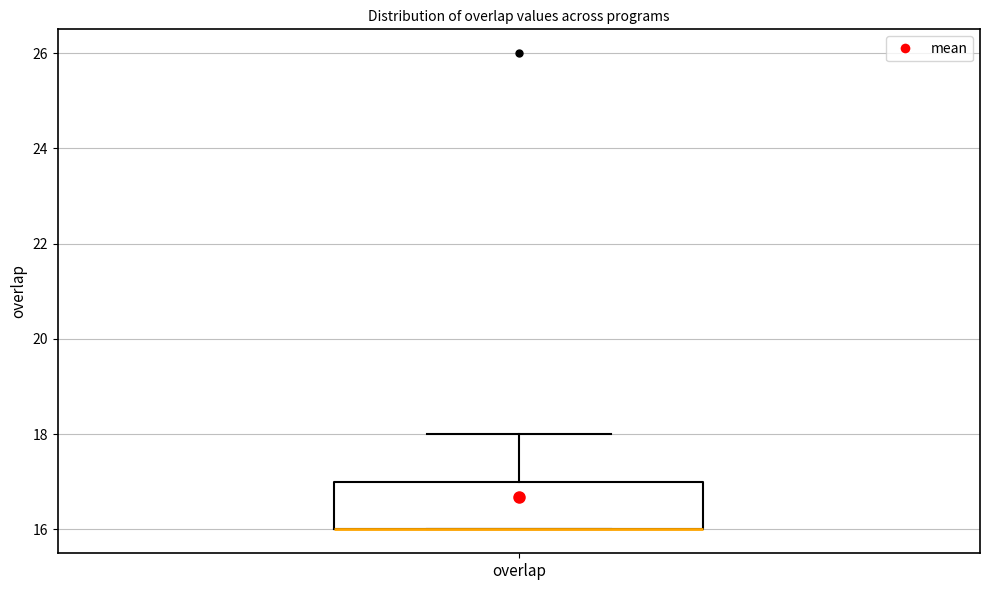

Read this box plot against the y-axis: the position of the median line, the range covered by the box, and the ends of both whiskers. The values are not printed on the chart, so give them approximately, as read against the axis.

median 16 (drawn on the box's lower edge), box 16 to 17, whiskers 16 to 18